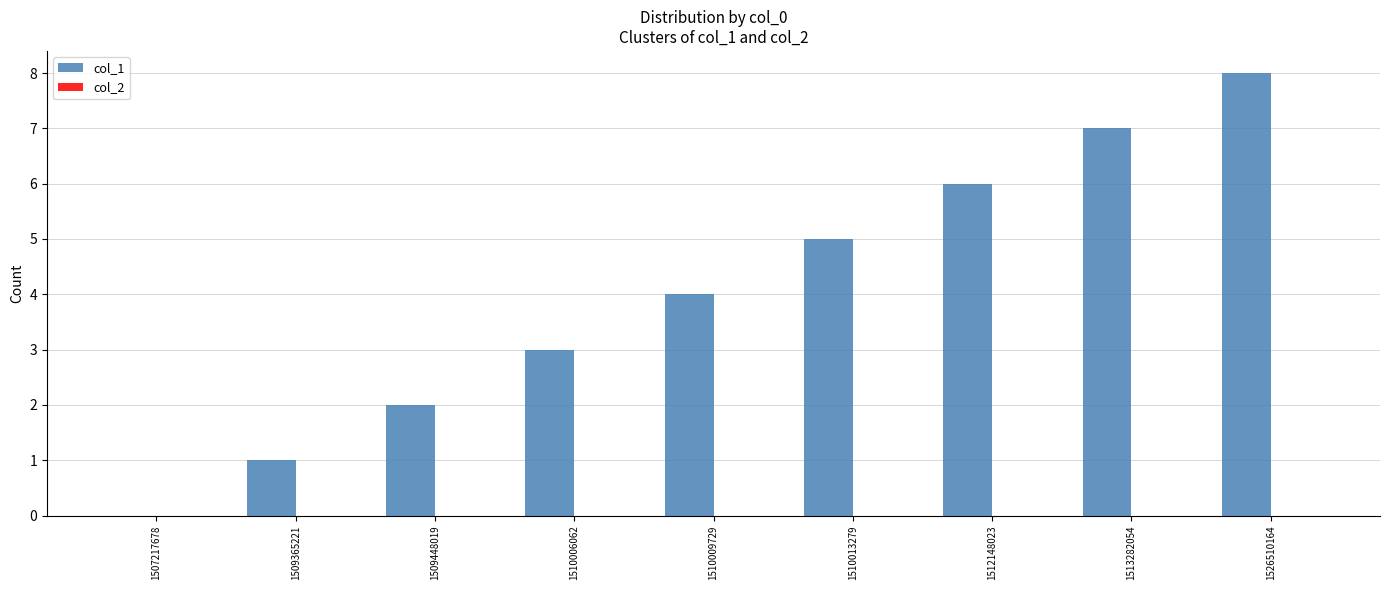

Are the bars horizontal?

No